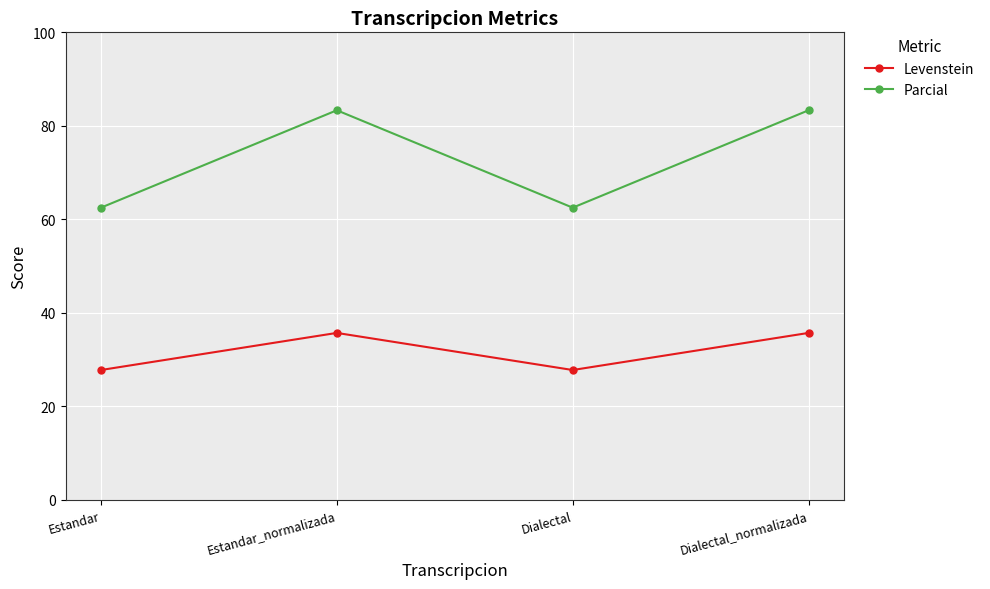

Which series has the largest range (max minus min)?

Parcial